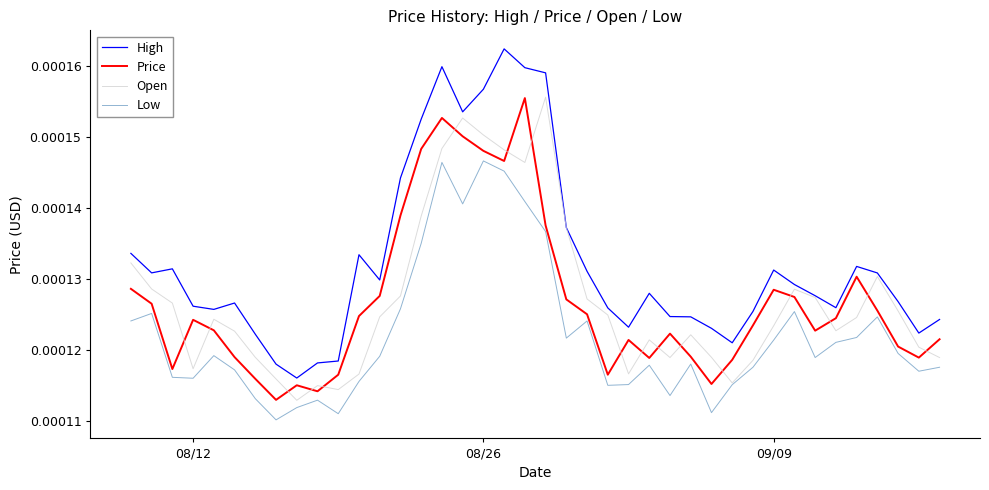

Which series ends up on top after the final intersection of Open and Price?

Price